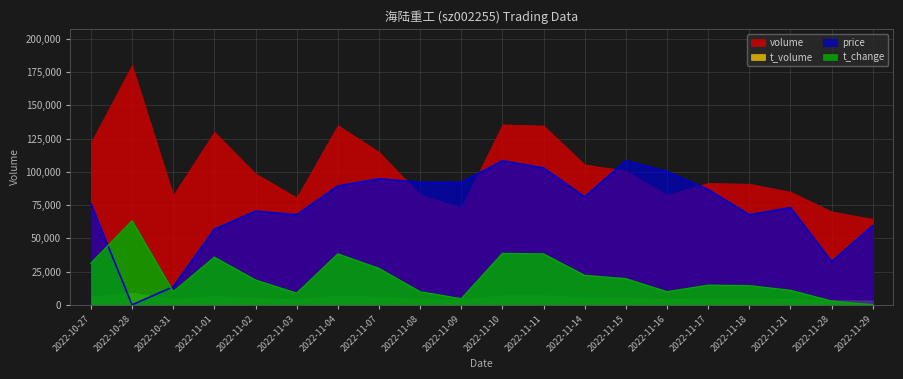

The price series shows 106537.1 at 2022-11-29. True or false?

False